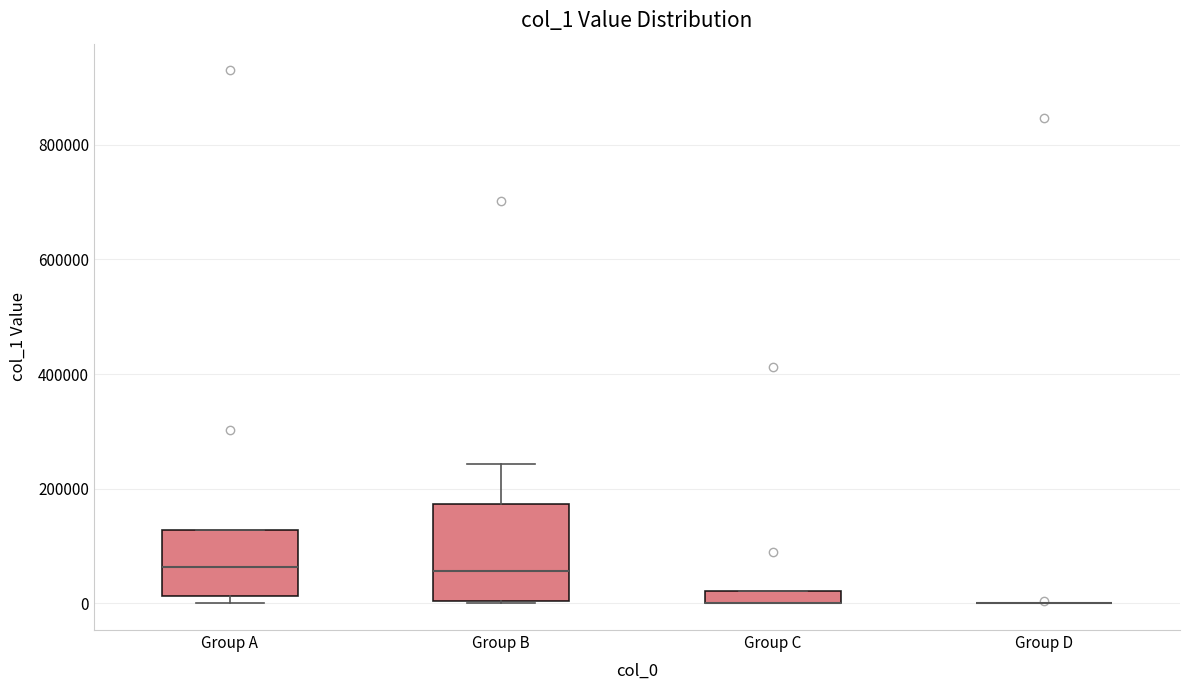

Where is the lower edge of the box for Group B on the y-axis? The values are not printed on the chart, so give them approximately, as read against the axis.

0